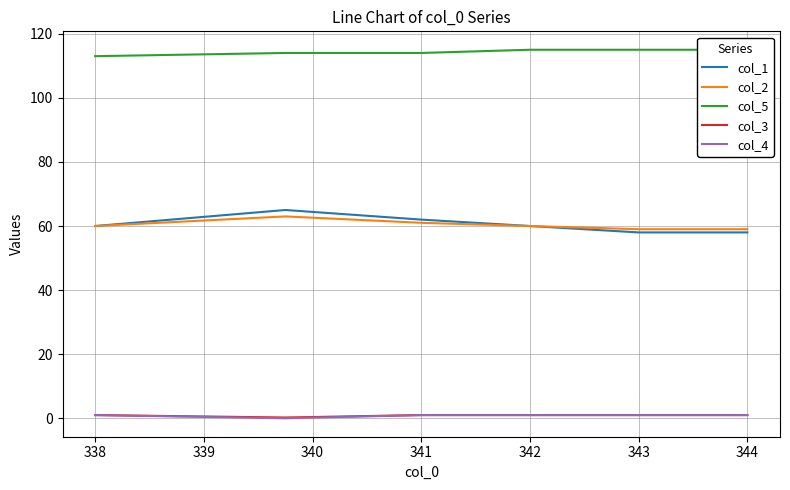

What is the minimum value for col_1?

58.0